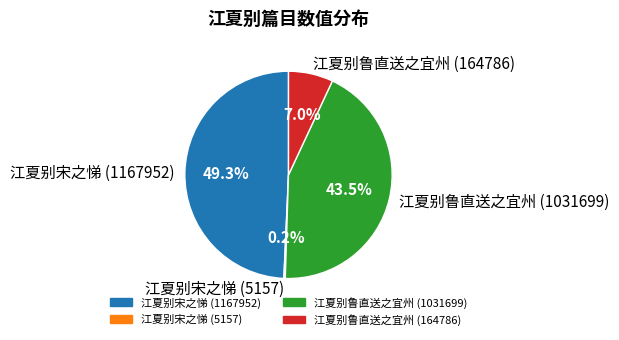

To the nearest percent, what is the average slice percentage?

25%